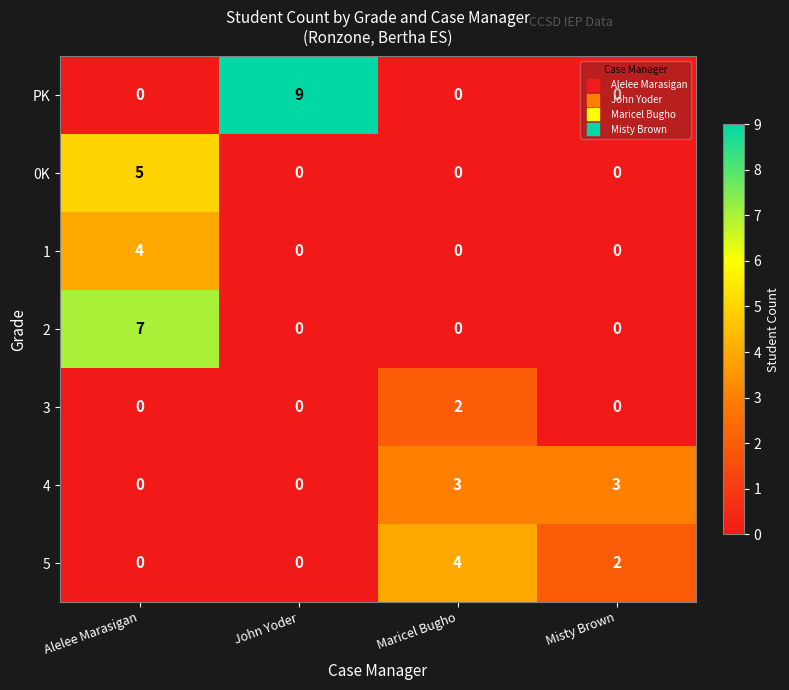

What is the sum of the 4 values at Maricel Bugho and John Yoder?

3